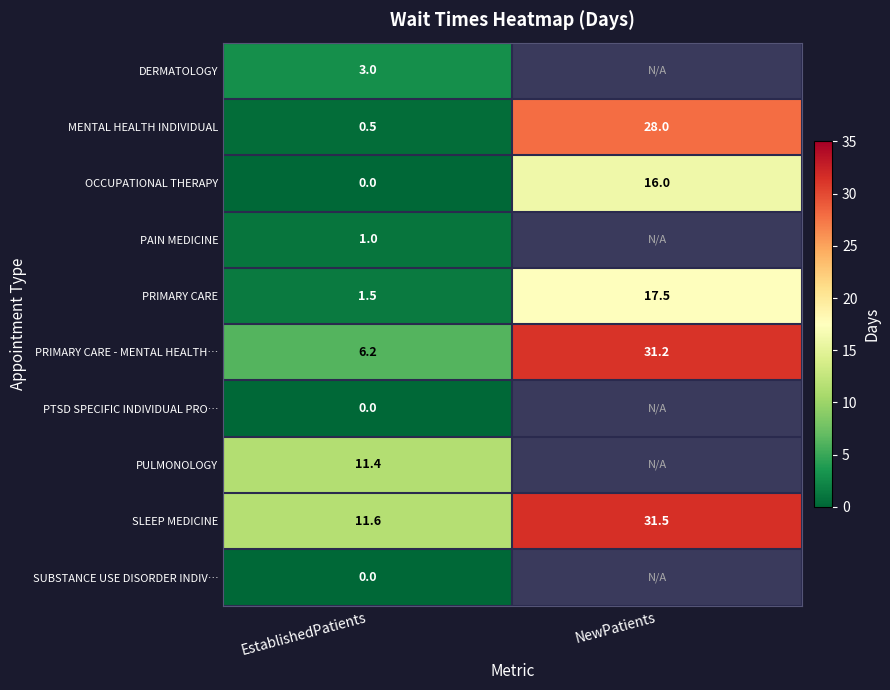

What is the approximate value of PRIMARY CARE - MENTAL HEALTH… at NewPatients?

31.2